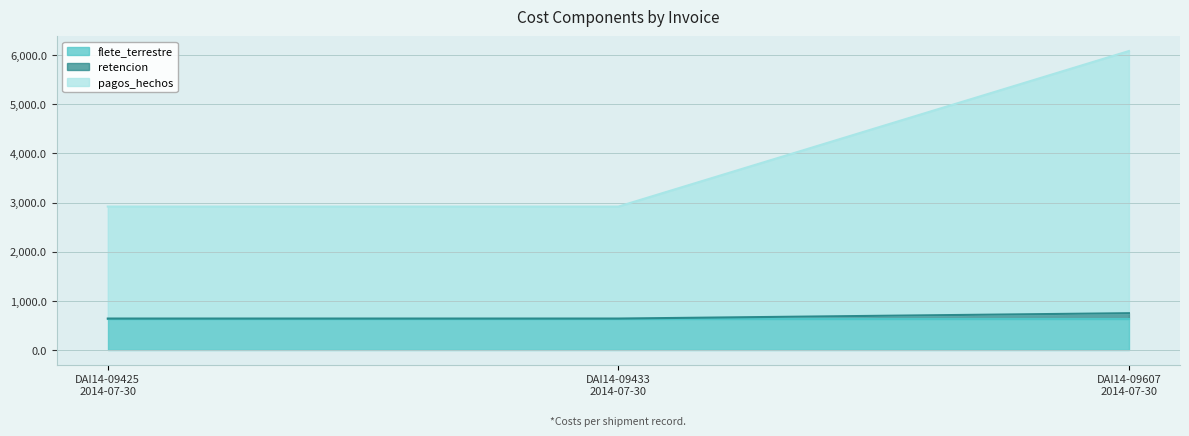

What is the minimum value for flete_terrestre?

638.0